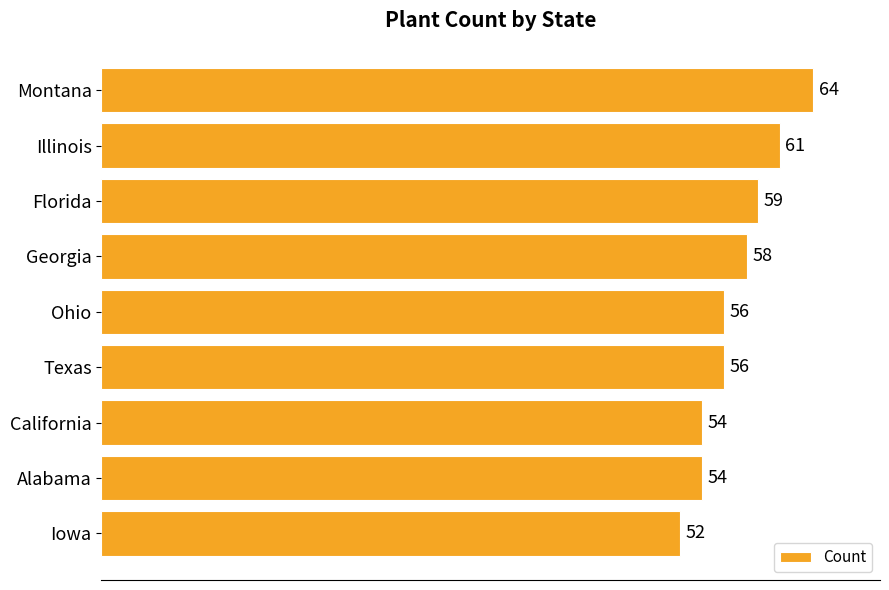

Is it true that the value at Texas is 83?

False